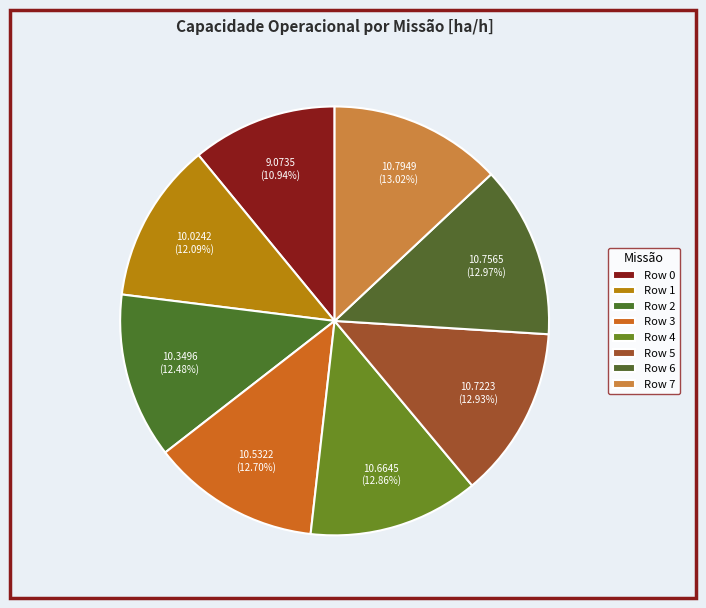

True or false: Row 7 accounts for 13% of the total.

True